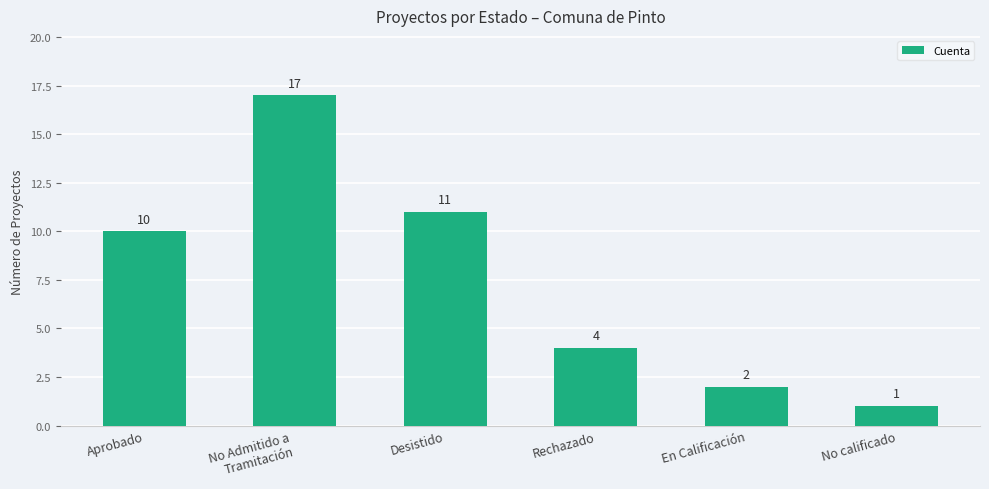

The value at No Admitido a
Tramitación is 17. True or false?

True